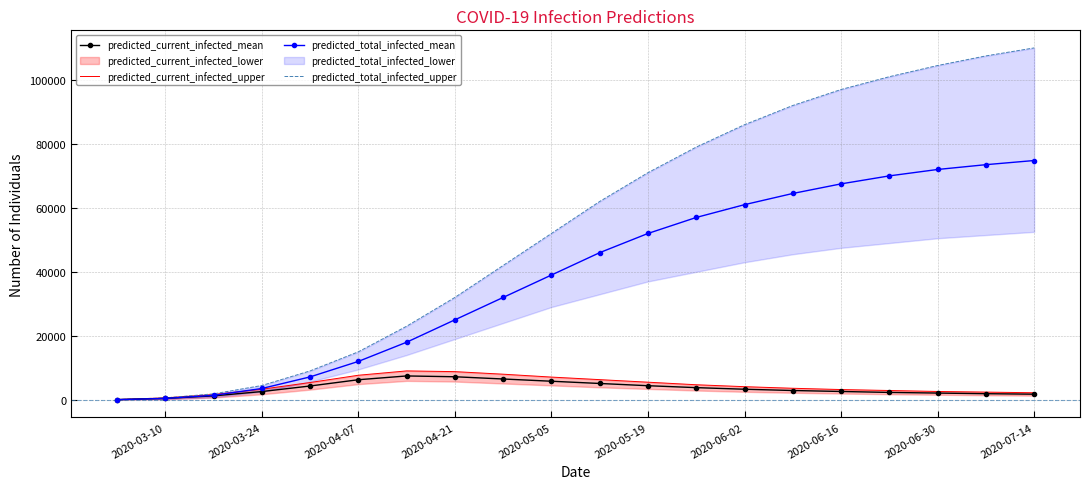

What is the maximum value for predicted_total_infected_mean?

74800